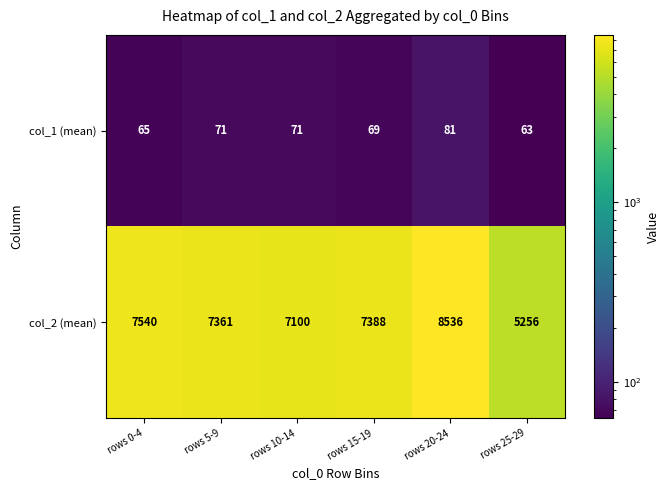

What is the minimum value shown in the chart?

63